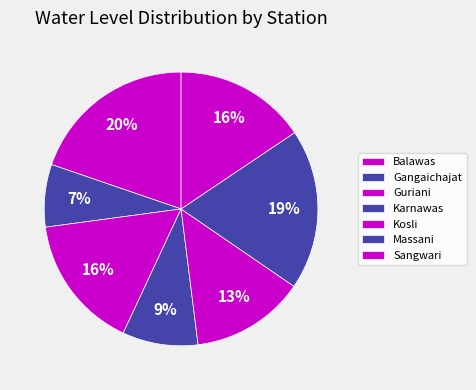

Is it true that Karnawas is 9% of the pie?

True